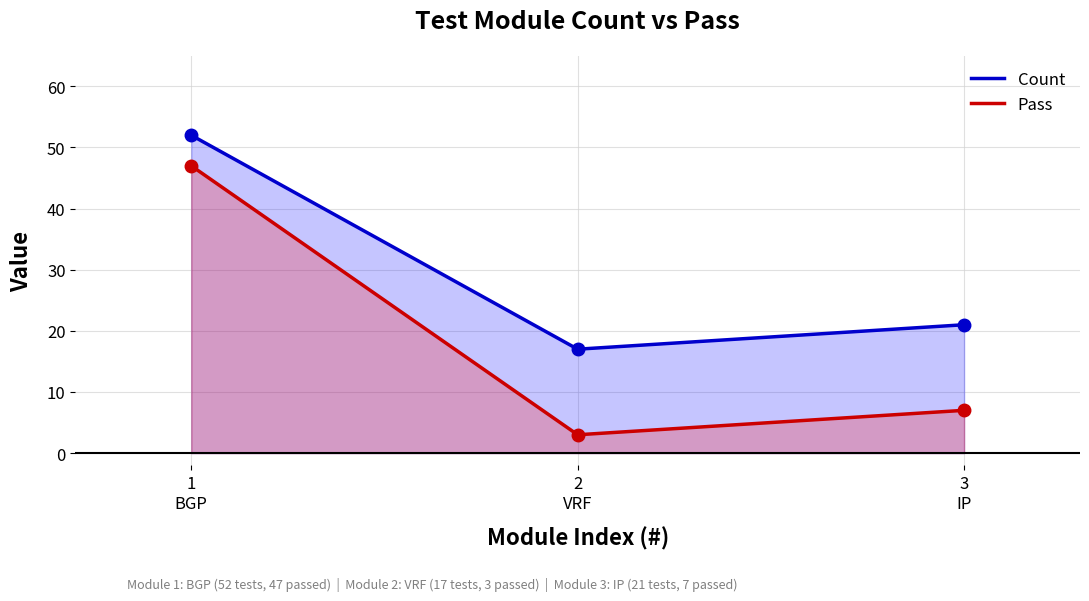

What are all the series names shown in the legend?

Count, Pass